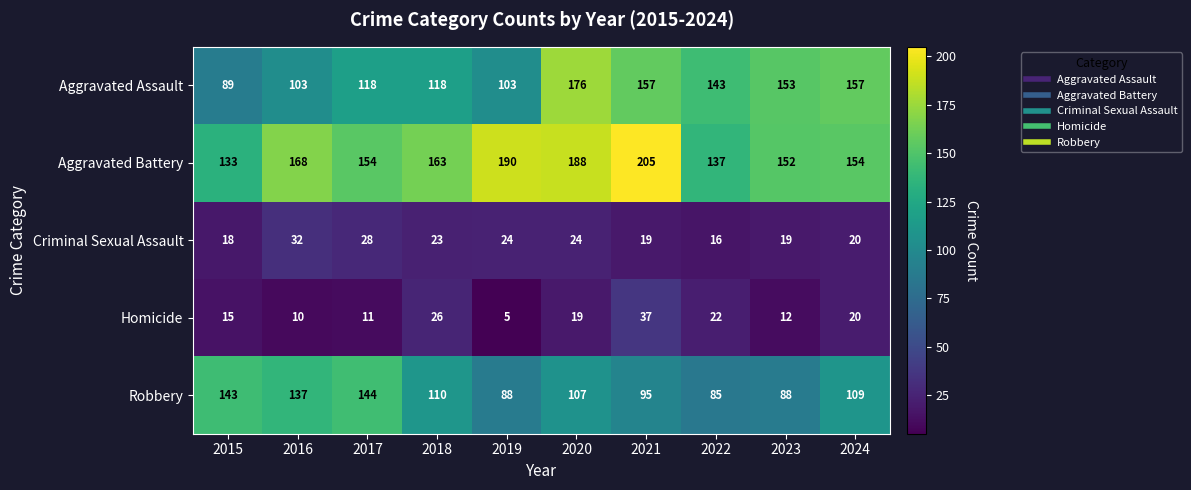

List the series in order of their peak value, highest first.

Aggravated Battery, Aggravated Assault, Robbery, Homicide, Criminal Sexual Assault